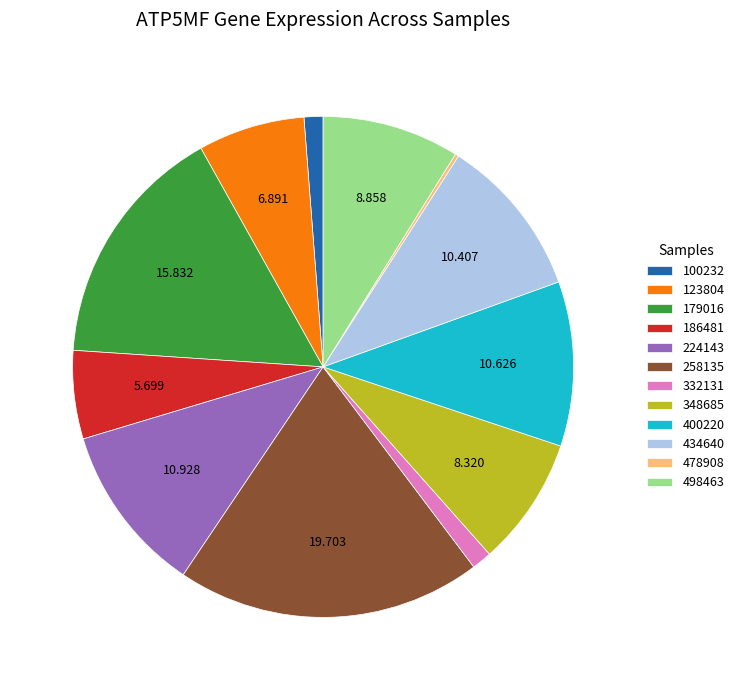

Is there a majority slice in this chart?

No